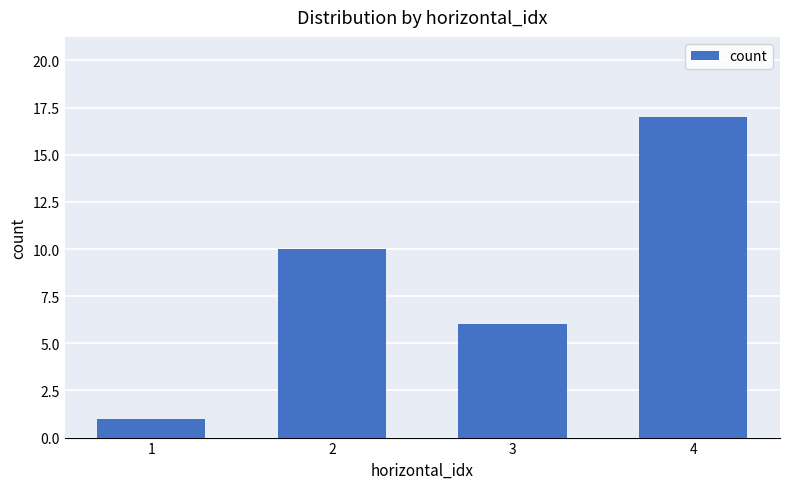

Which label corresponds to the smallest value in the chart?

1